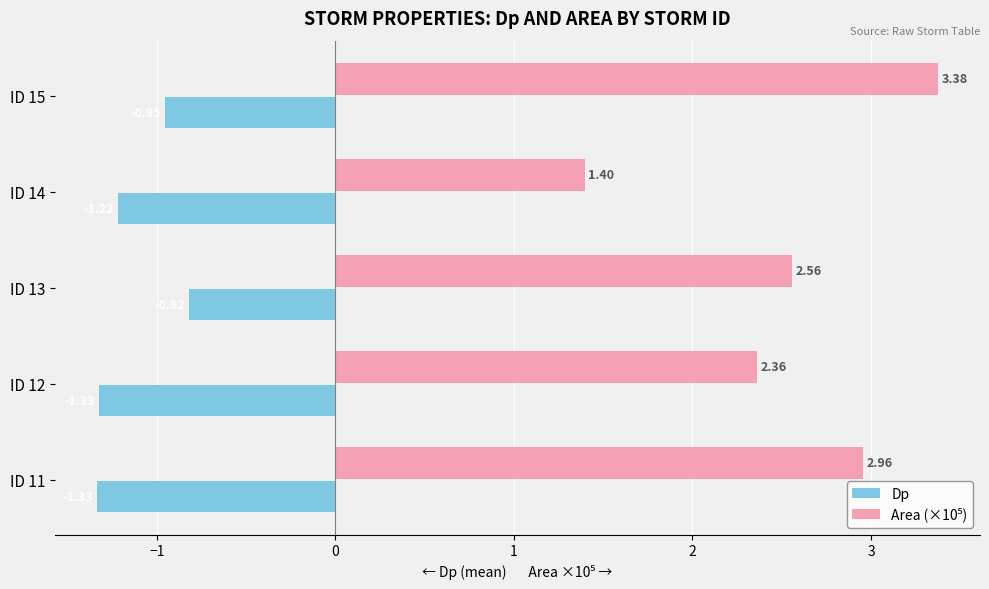

What is the total value across all series at ID 13?

1.7